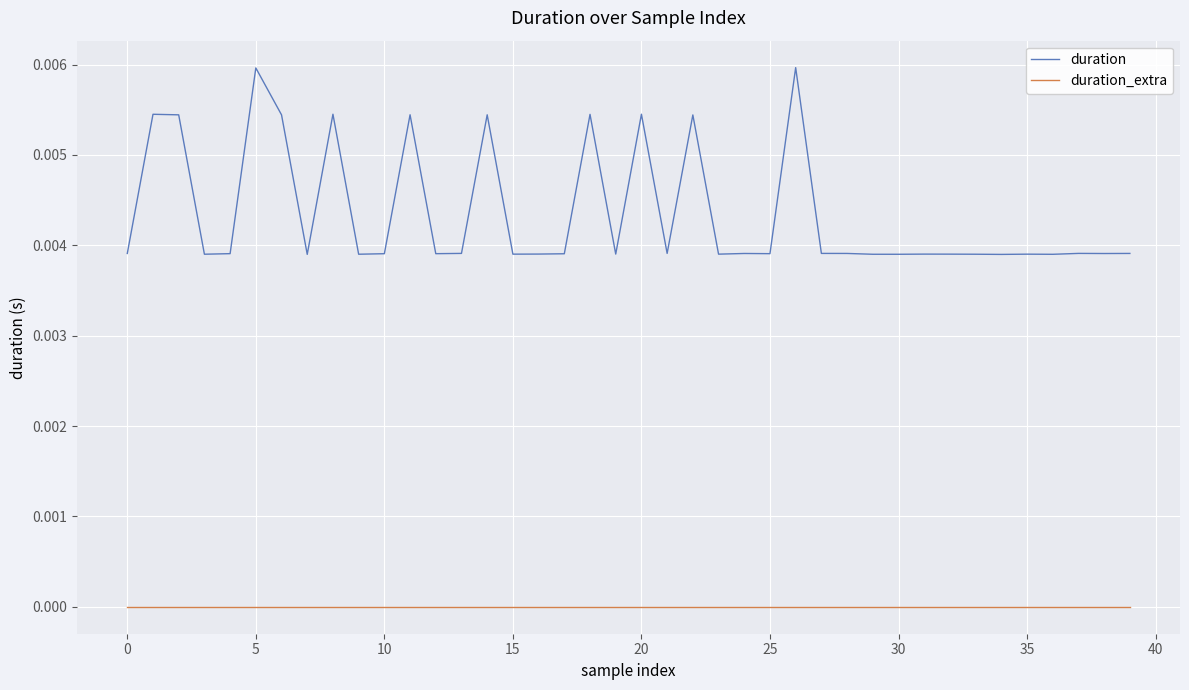

Which series has the largest total across all categories?

duration